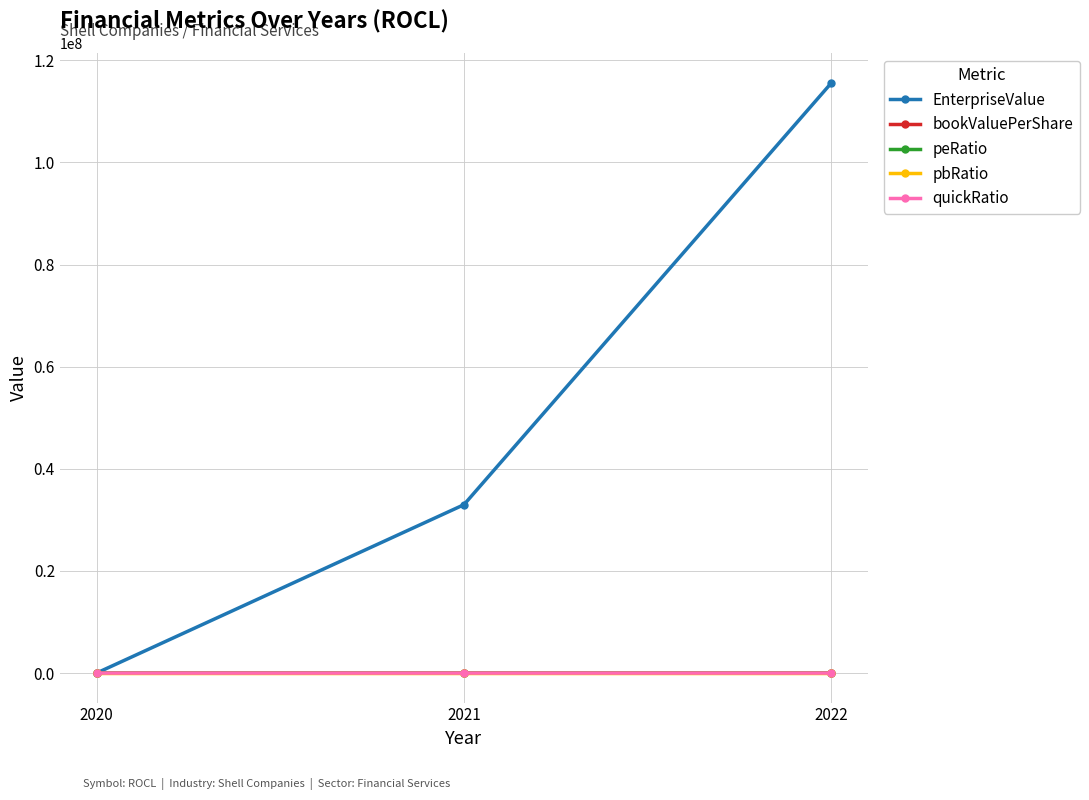

What is the difference between the maximum and minimum values in the bookValuePerShare series?

34.2